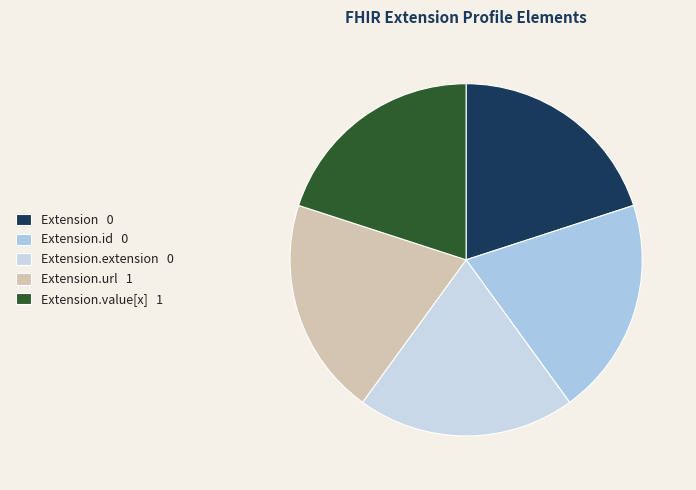

Is there a majority slice in this chart?

No